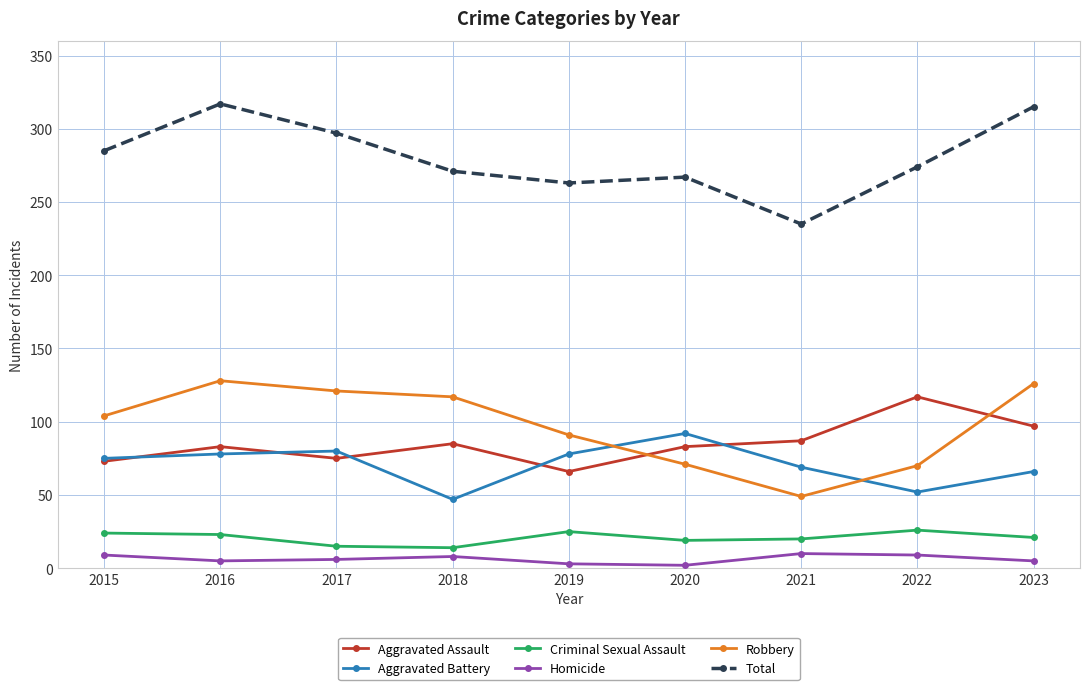

How many lines are shown in the chart?

6